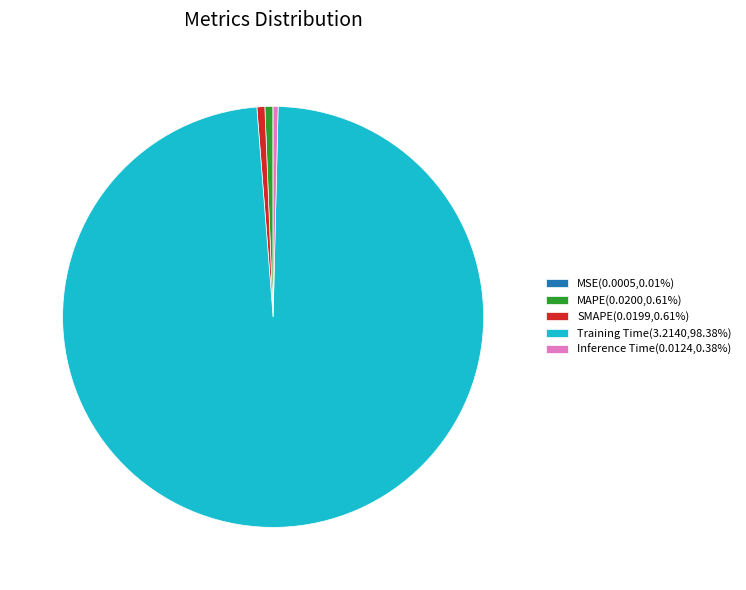

Is there any slice that represents more than half of the pie?

Yes